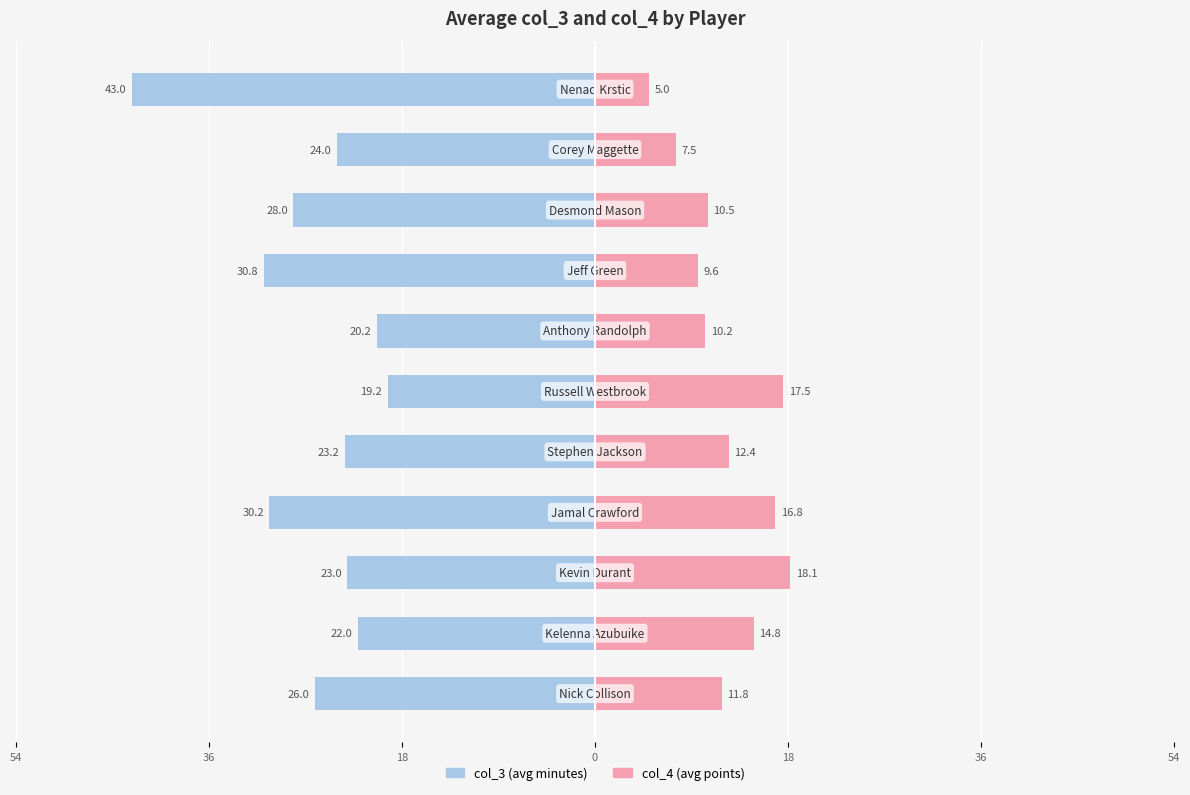

How many groups of bars are there?

11